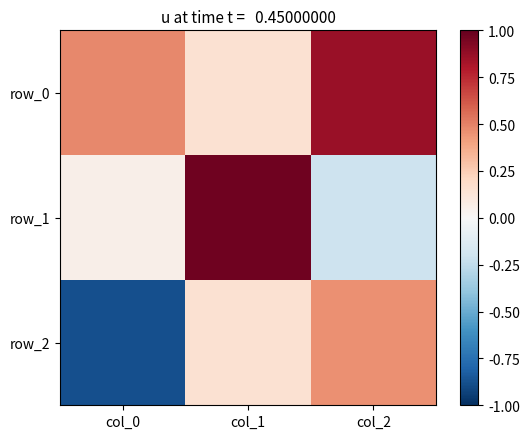

True or false: row_2 has a value of 0.1 at col_1.

False